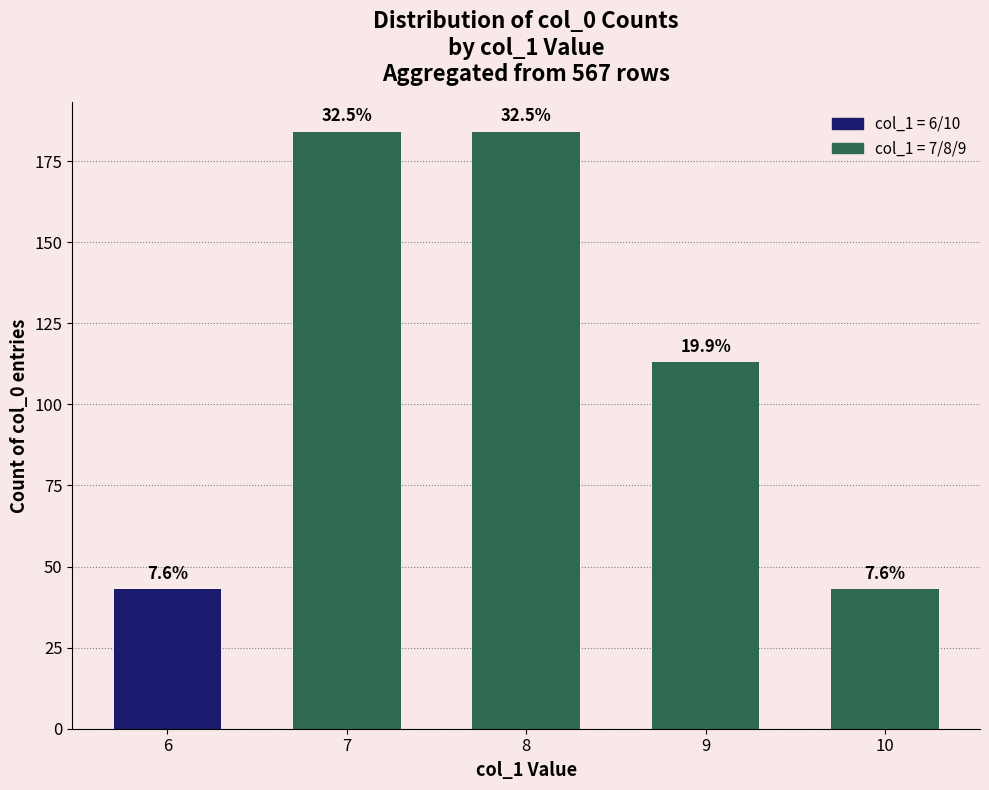

What is the value of the 5th bar from the left?

43